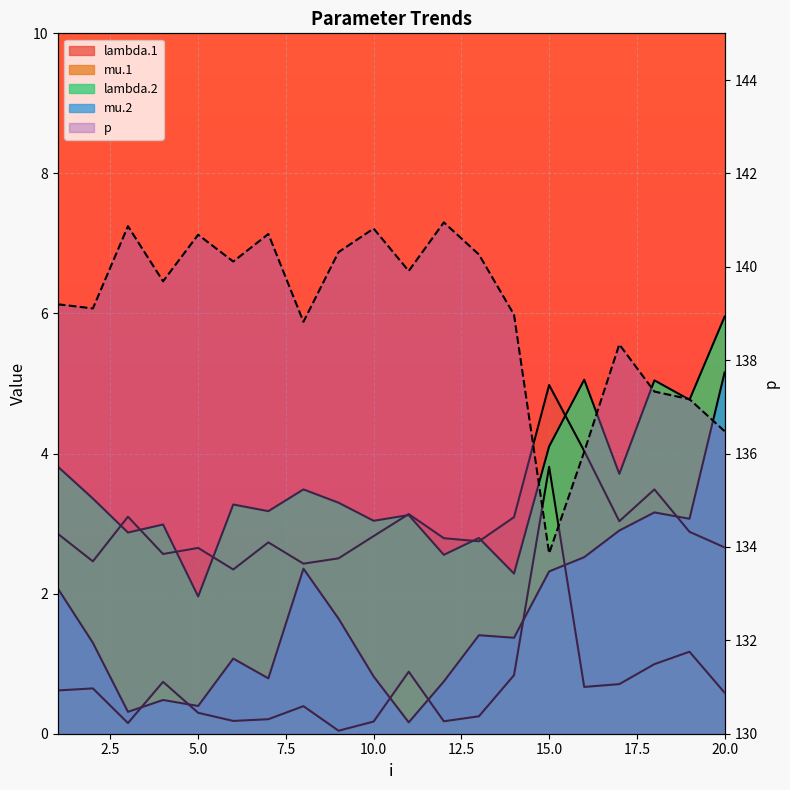

Which series ends up on top after the final intersection of lambda.2 and lambda.1?

lambda.2